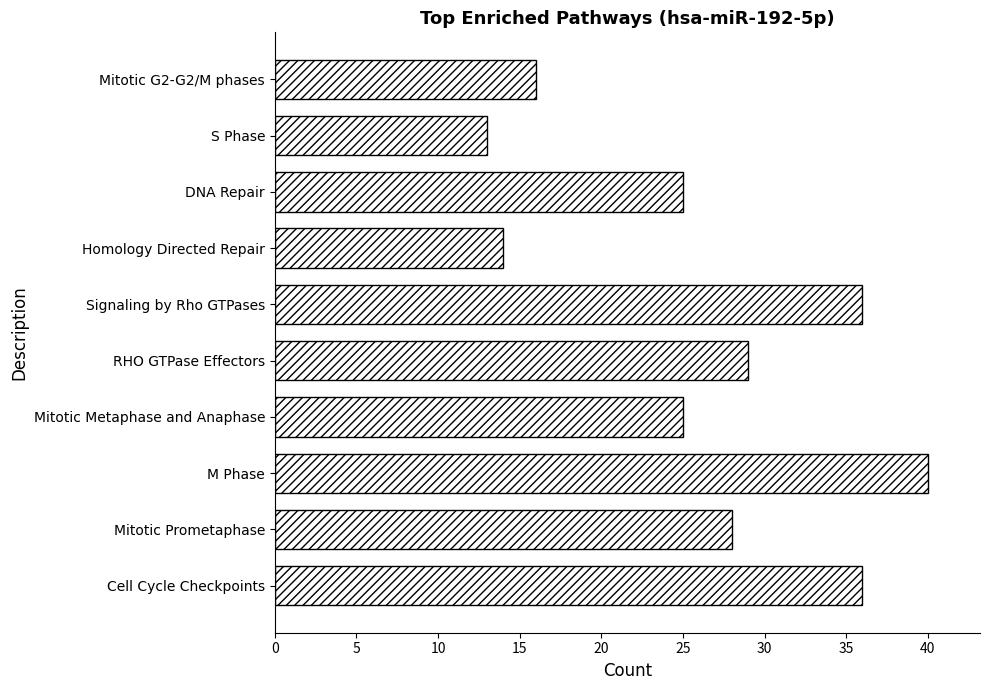

What is the smallest value displayed?

13